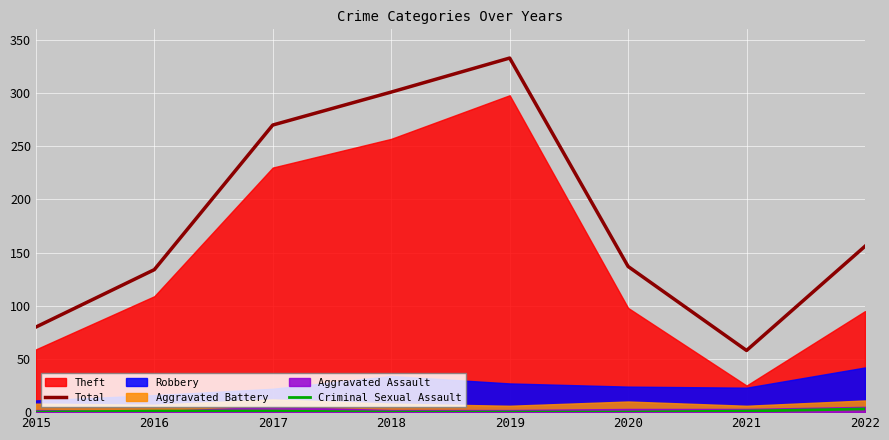

What is the maximum value for Criminal Sexual Assault?

3